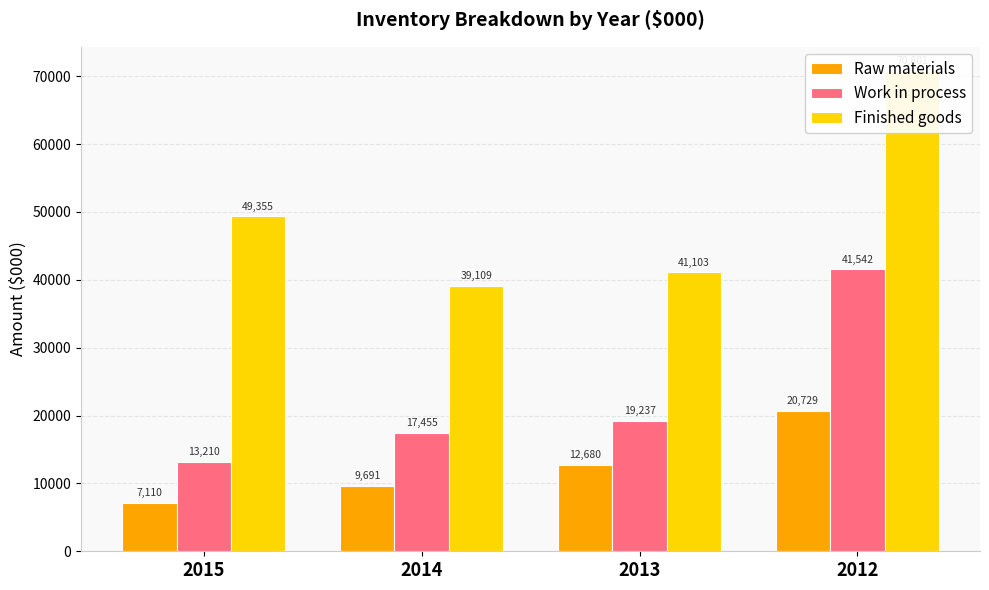

At 2014, list the series in order from largest to smallest.

Finished goods, Work in process, Raw materials